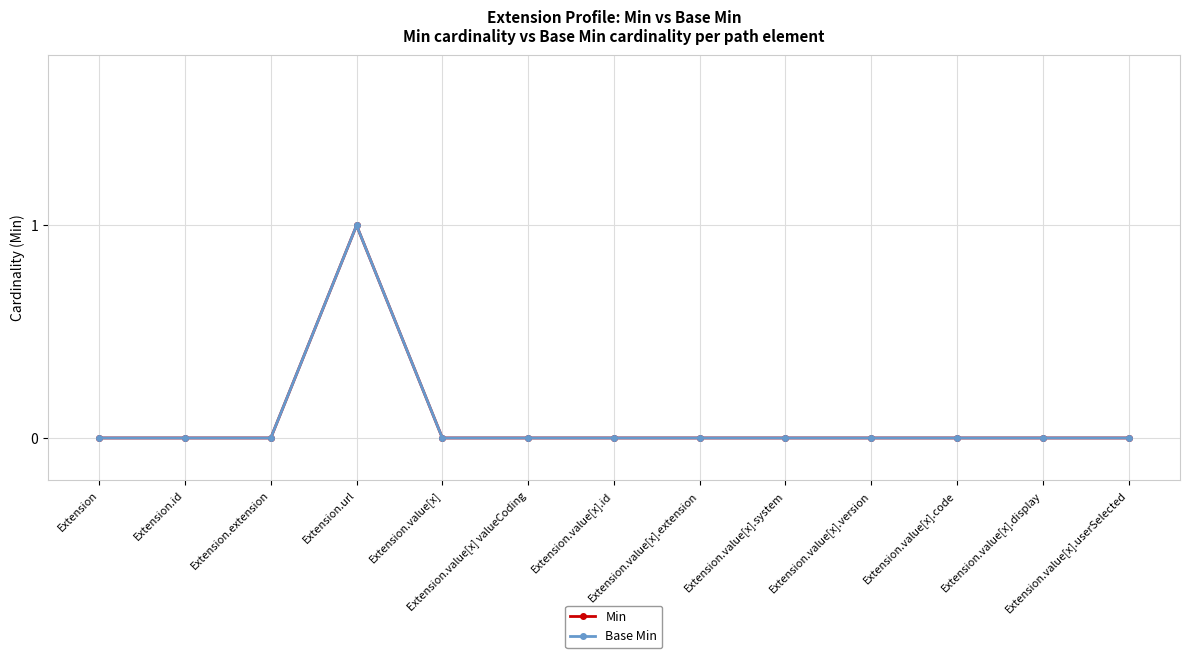

At Extension.value[x], list the series in order from smallest to largest.

Min, Base Min